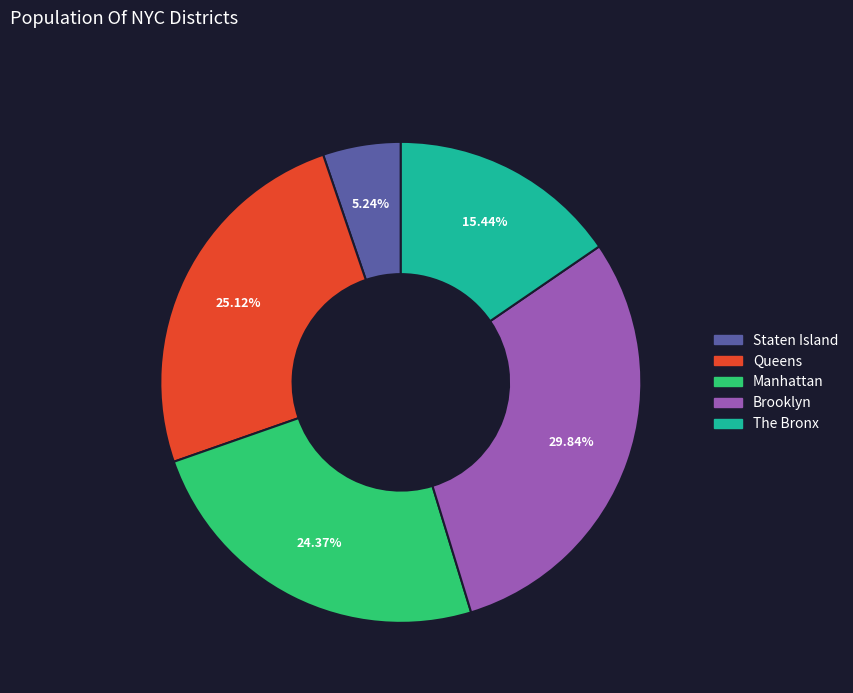

Does Brooklyn represent more than half of the total?

No